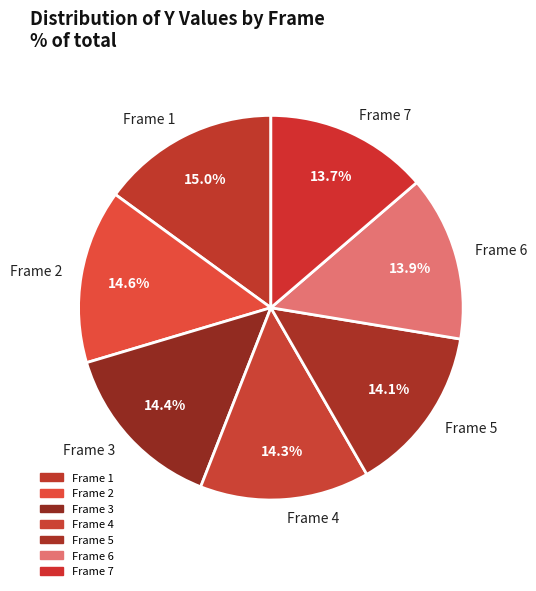

How many segments does this pie chart have?

7